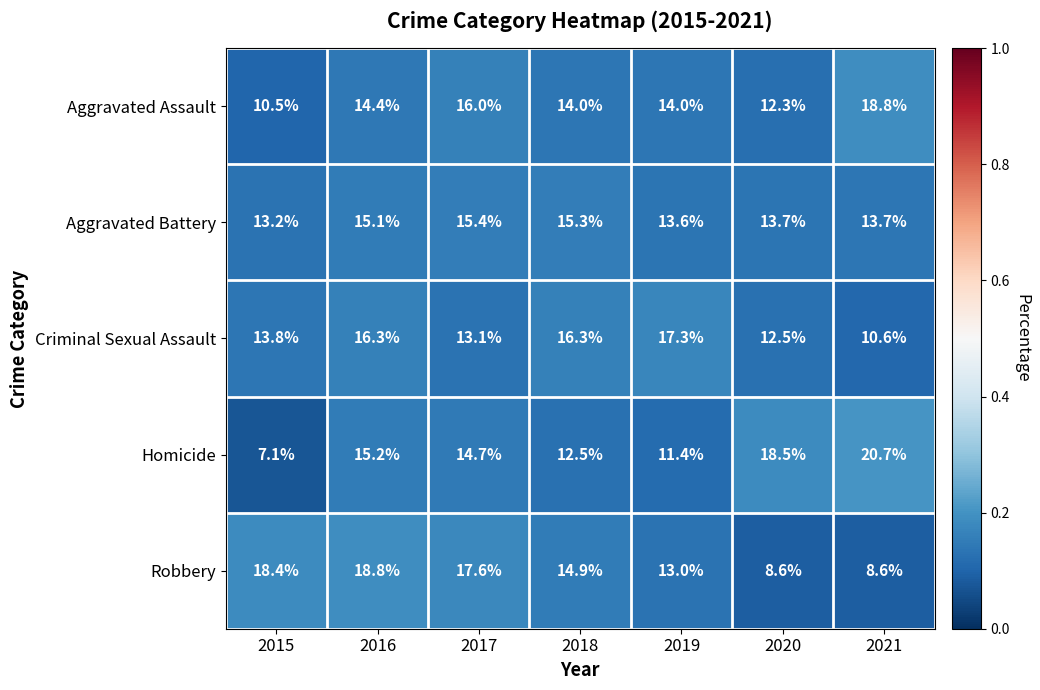

The Robbery series shows 14.9 at 2018. True or false?

True